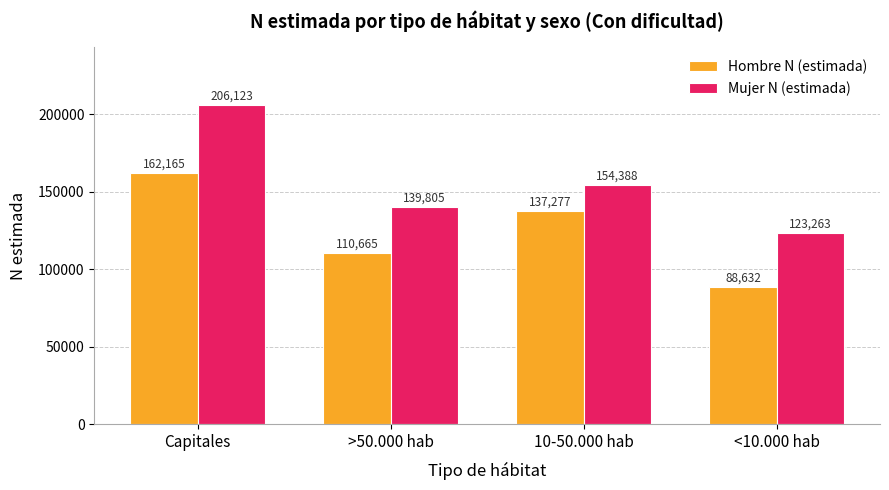

Reading left to right, transcribe all the data shown in this chart.

Hombre N (estimada): 162165	110665	137277	88632
Mujer N (estimada): 206123	139805	154388	123263